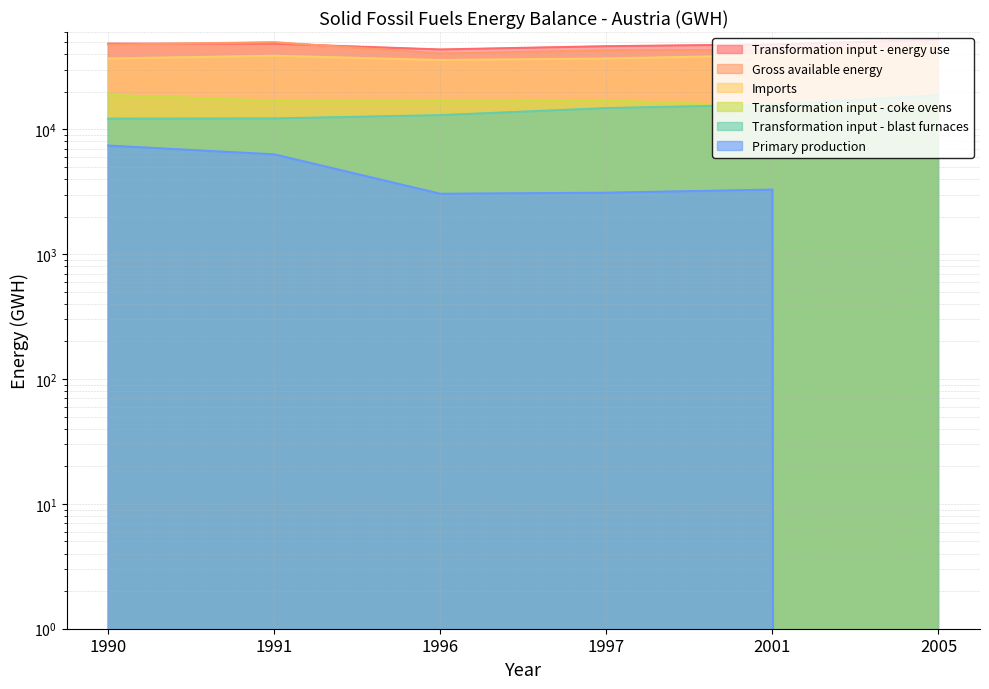

Reading left to right, what are all the values shown in this chart?

Primary production: 1990=7412.0	1991=6300.8	1996=3047.0	1997=3107.5	2001=3289.7	2005=0.0
Imports: 1990=36929.1	1991=38841.1	1996=35887.3	1997=36960.4	2001=39146.6	2005=47059.9
Gross available energy: 1990=47637.3	1991=49906.1	1996=40487.2	1997=42901.4	2001=43324.7	2005=47175.3
Transformation input - energy use: 1990=48614.0	1991=48529.3	1996=43628.8	1997=46331.1	2001=47922.1	2005=52222.4
Transformation input - coke ovens: 1990=18871.3	1991=16925.2	1996=16901.0	1997=17046.3	2001=15269.8	2005=15347.8
Transformation input - blast furnaces: 1990=12167.9	1991=12223.3	1996=12987.7	1997=14789.3	2001=15788.9	2005=18762.2